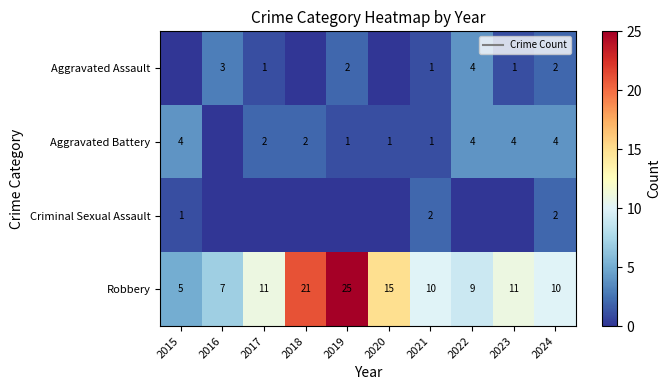

Is it true that Robbery equals 18 at 2017?

False